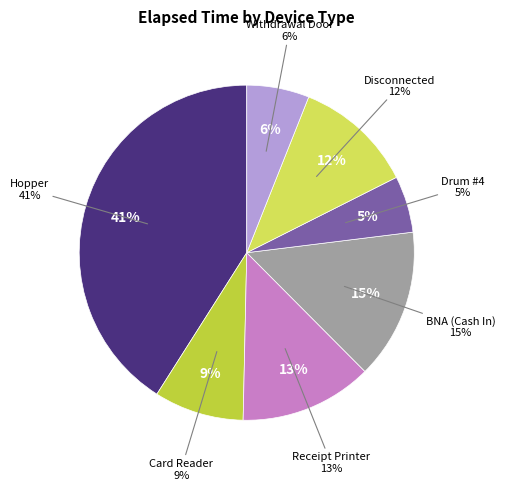

True or false: 3 accounts for 9% of the total.

False